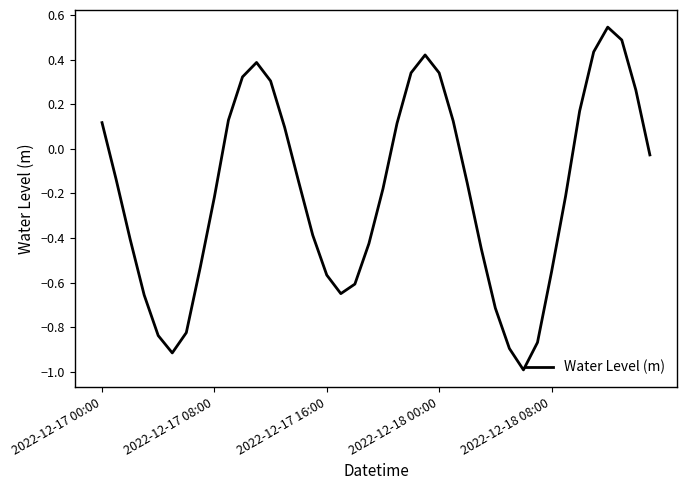

What is the smallest value displayed?

-1.0